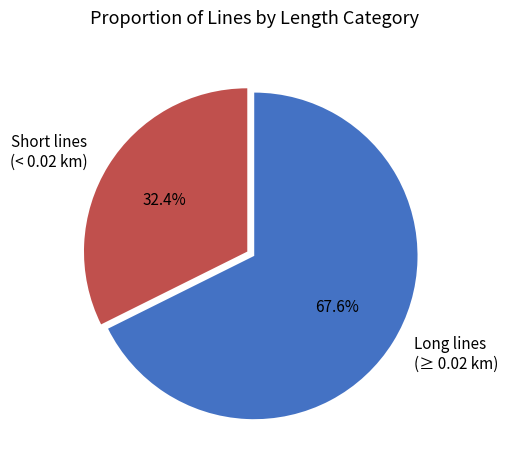

Approximately how many times larger is the value at Long lines (≥ 0.02 km) compared to Short lines (< 0.02 km)?

2.1